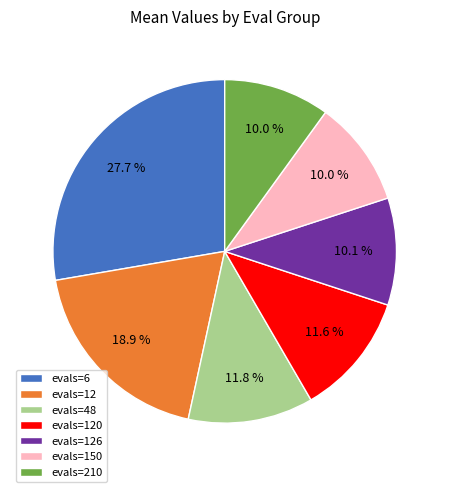

To the nearest percent, what portion does evals=12 represent?

19%